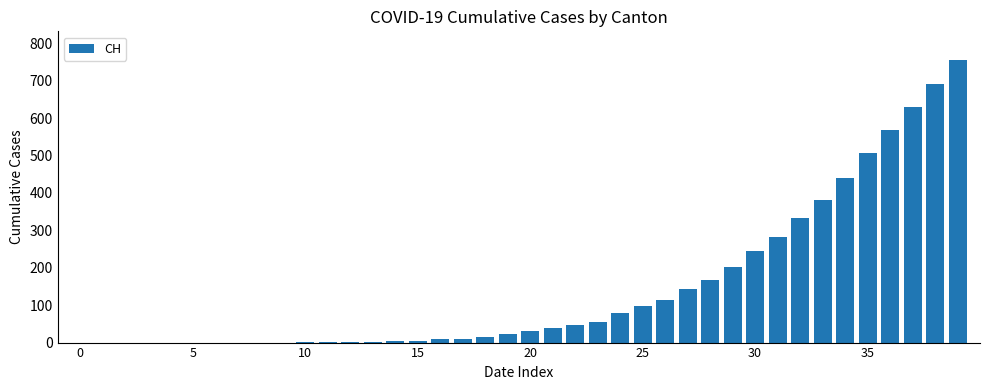

Are the bars grouped side by side (vs. stacked)?

No